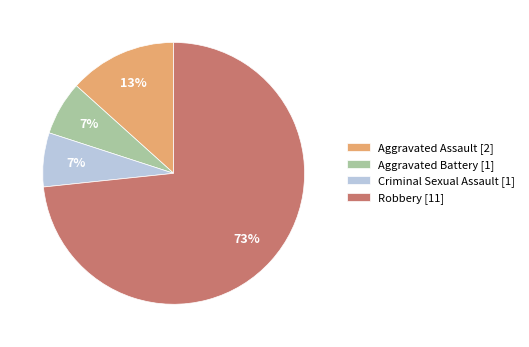

The Aggravated Battery slice represents 7% of the pie. True or false?

True